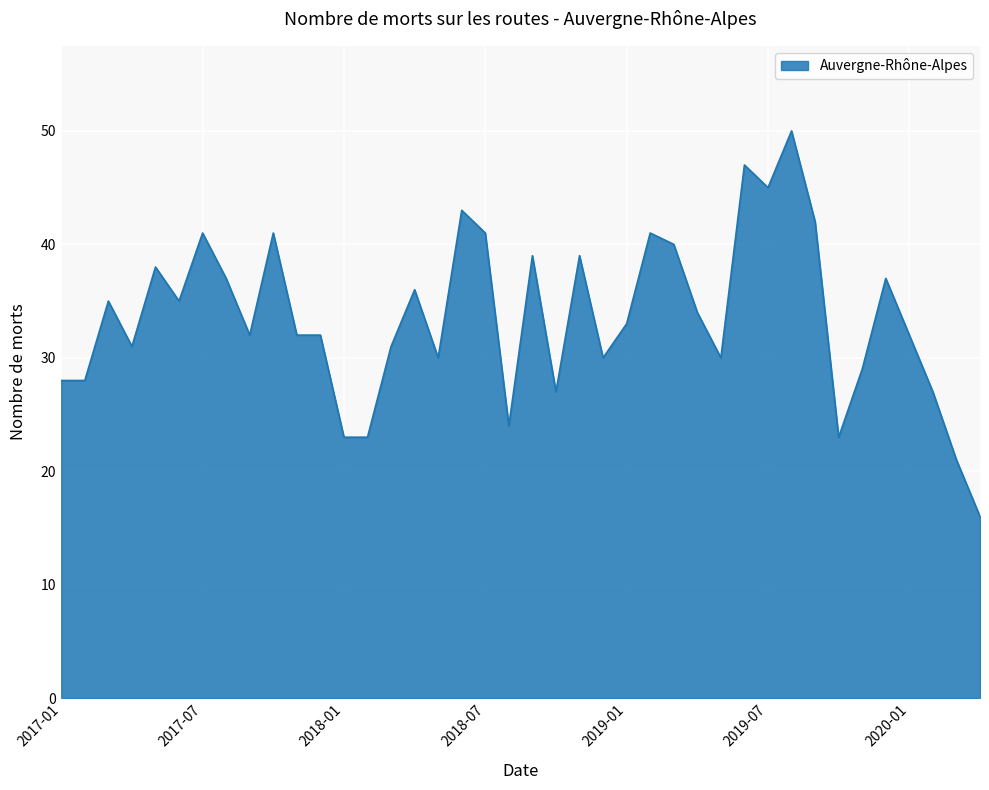

What is the greatest value displayed?

50